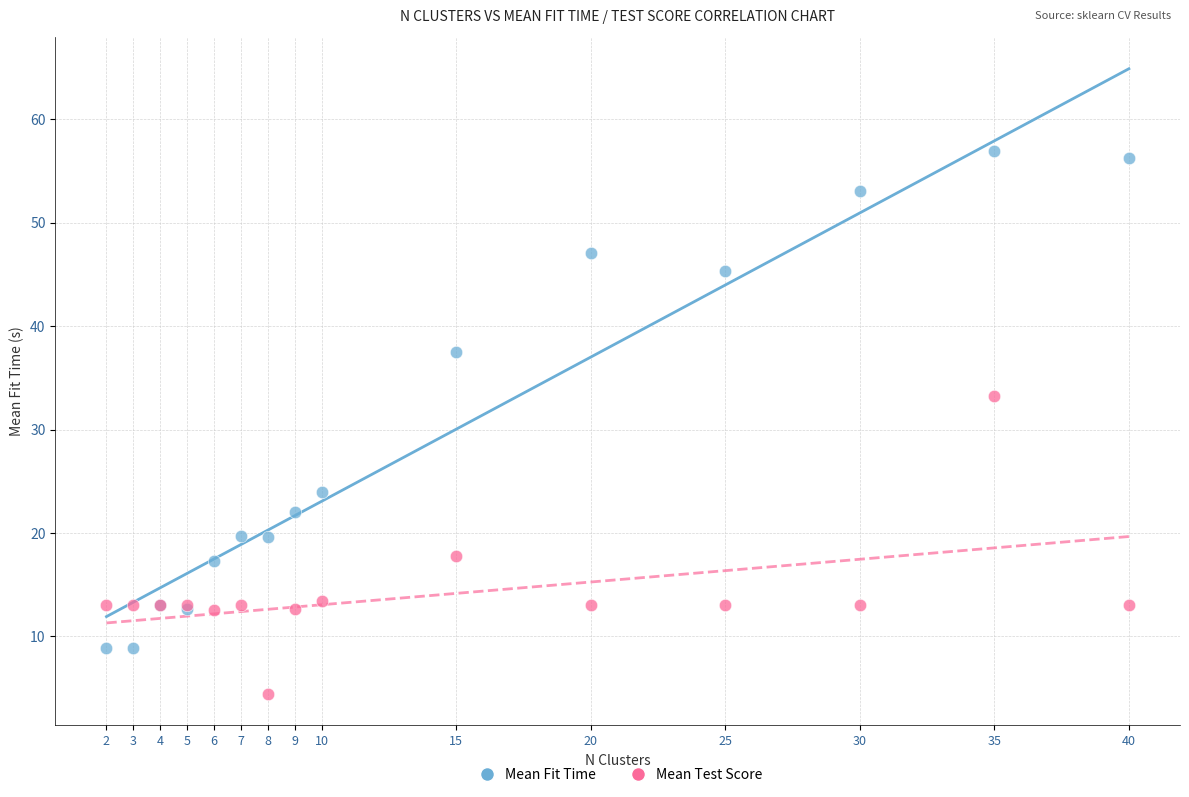

Across all series, what Y value is closest to 30?

33.3